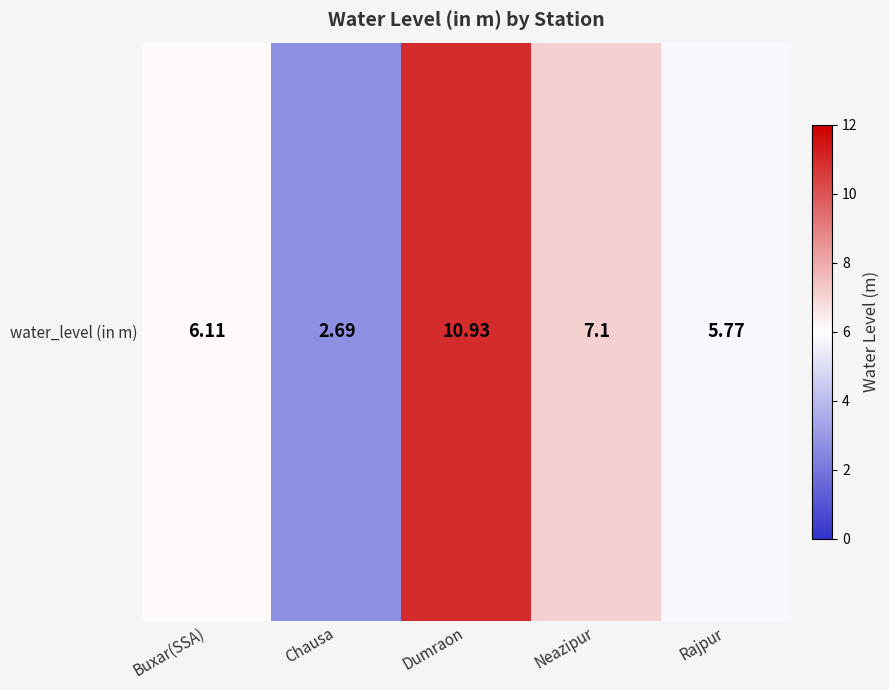

Count the number of data series in this chart.

1